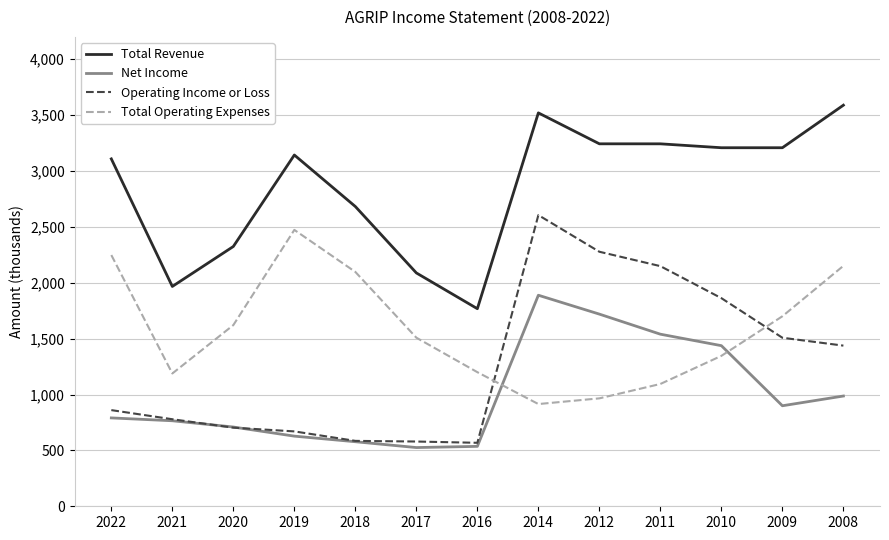

Does the chart display data point markers on the line(s)?

No